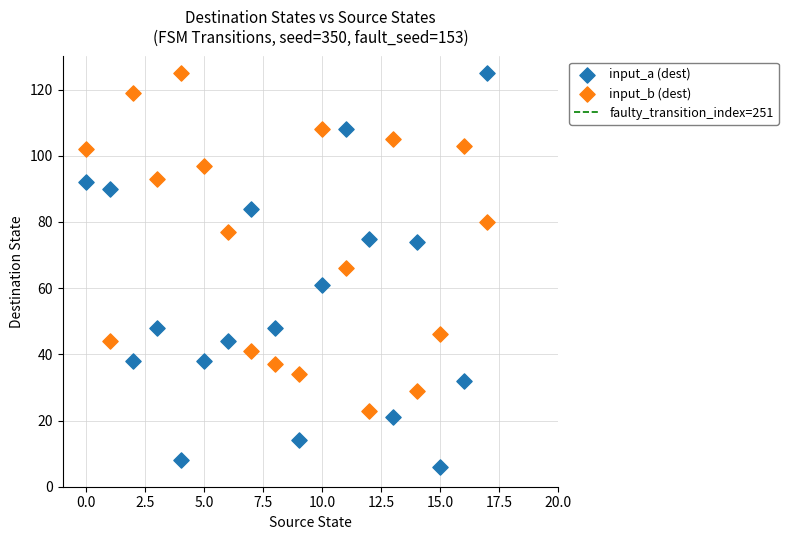

Across all data points, what is the range of Y values (max minus min)?

119